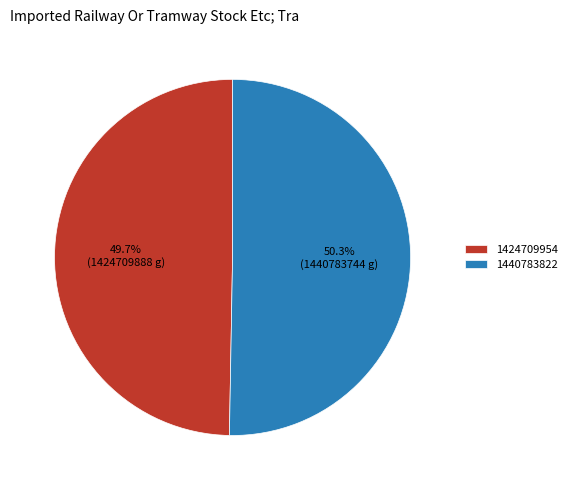

Do 1424709954 and 1440783822 together represent more than half of the pie?

Yes